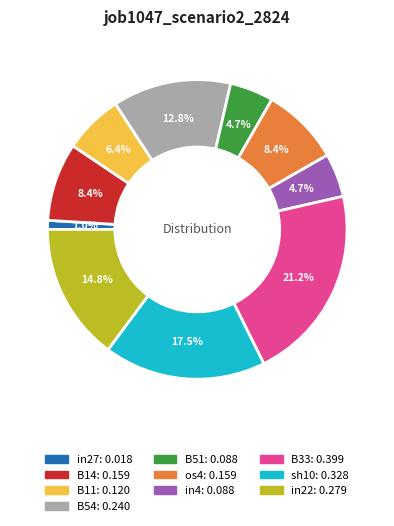

Which category has the biggest portion of the pie?

B33